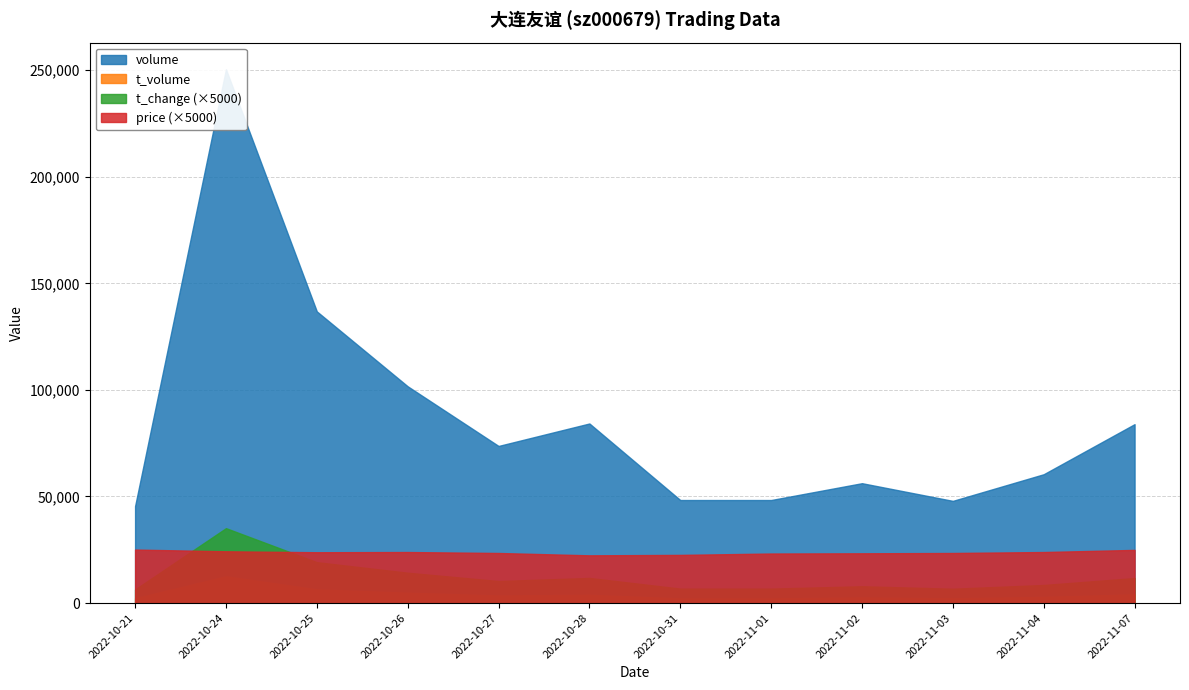

True or false: volume and t_volume cross at least once.

False